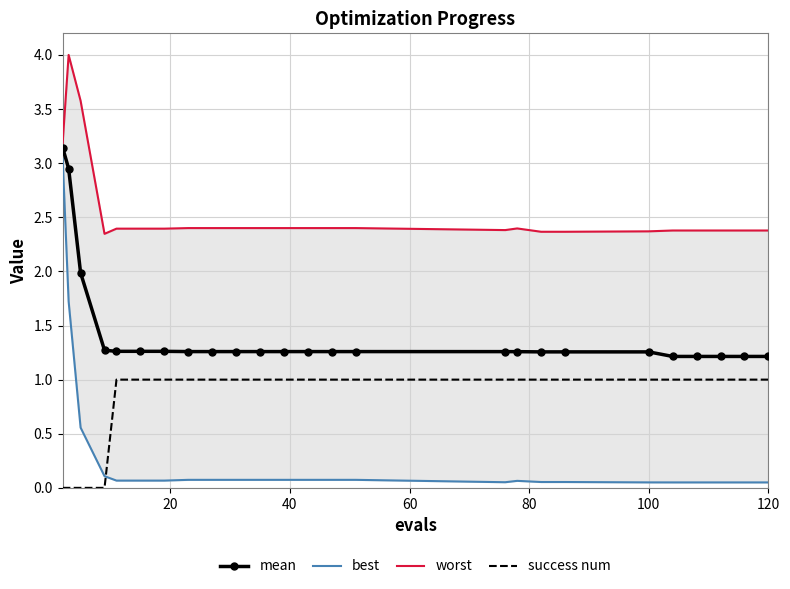

True or false: mean and success num cross at least once.

False